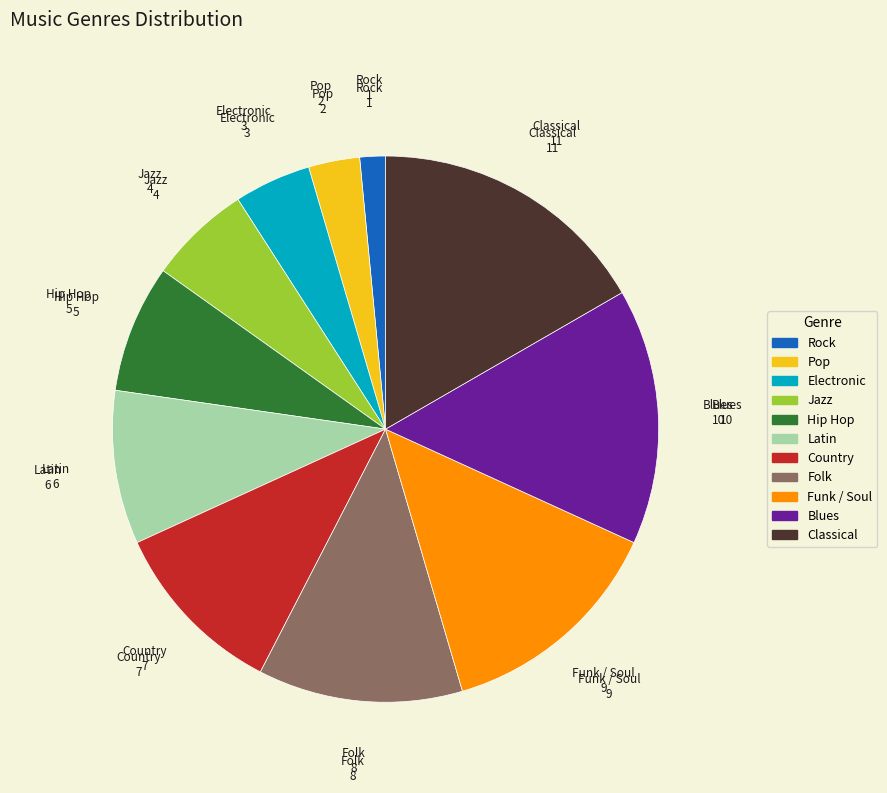

Do Latin and Country together represent more than half of the pie?

No